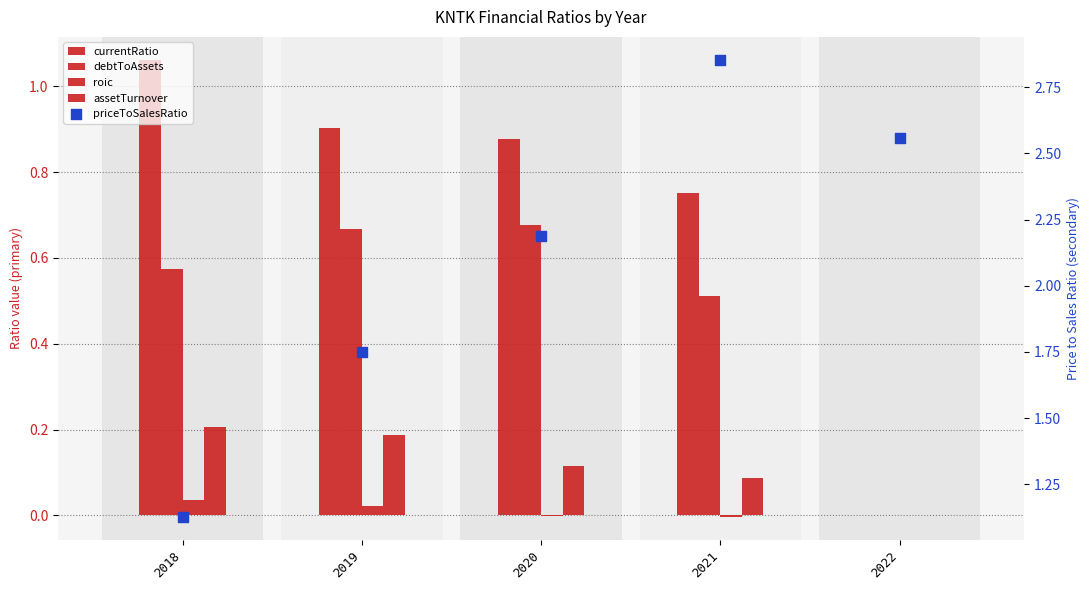

What is the total value across all series at 2021?

4.2